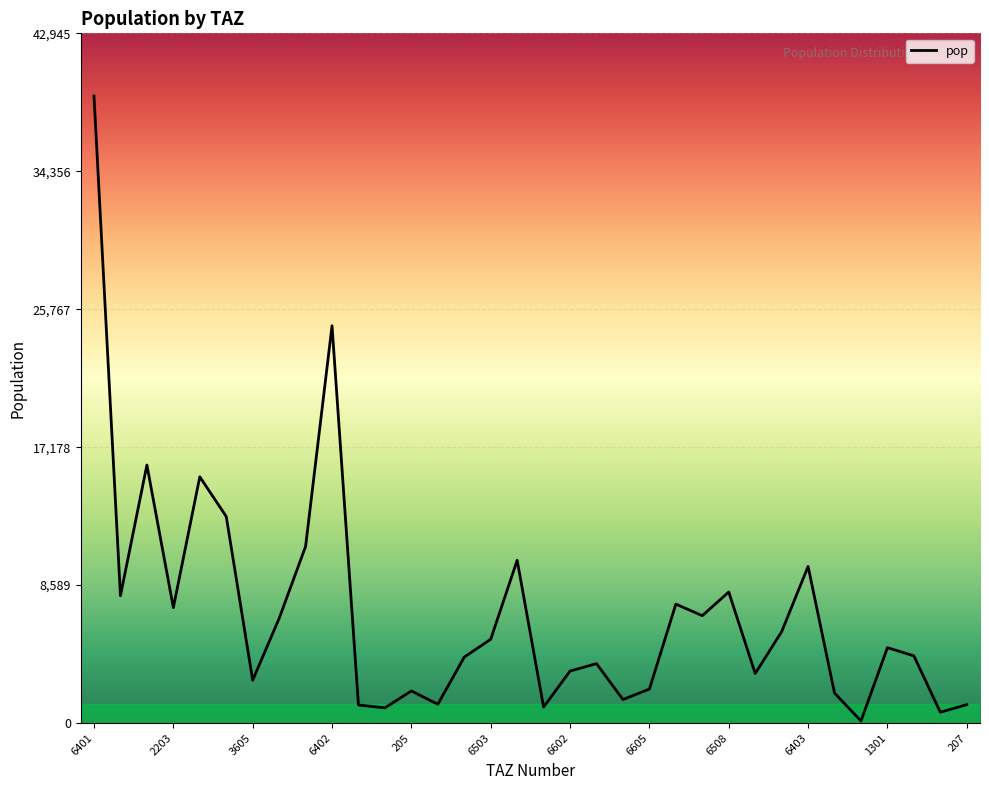

What is the maximum value shown in the chart?

39041.8